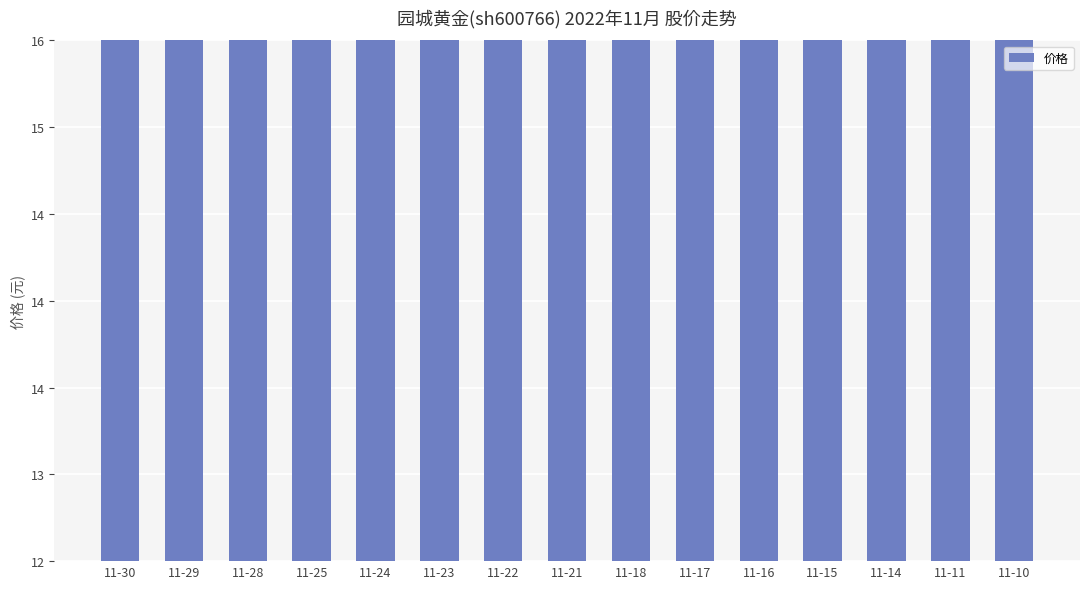

Is it true that the value at 11-23 is 13.2?

True